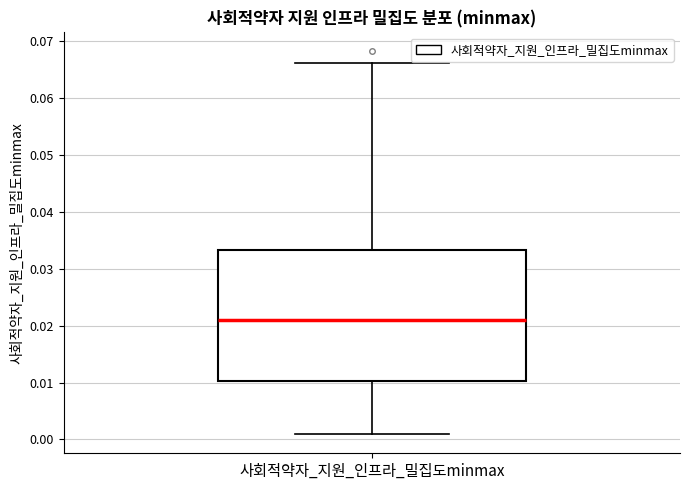

Read this box plot against the y-axis: the position of the median line, the range covered by the box, and the ends of both whiskers. The values are not printed on the chart, so give them approximately, as read against the axis.

median 0.021, box 0.010 to 0.033, whiskers 0.001 to 0.066